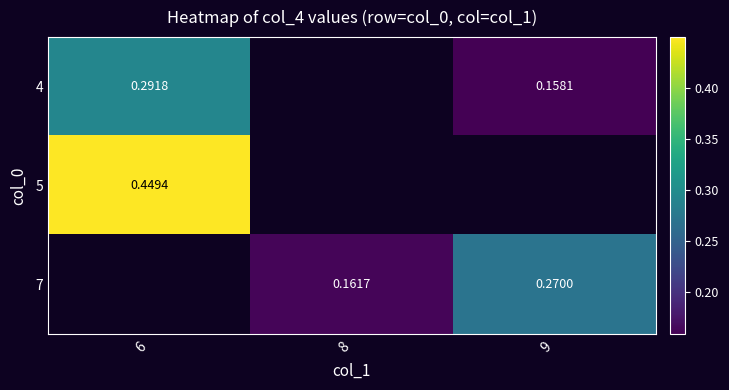

How many values in 5 are above zero?

1